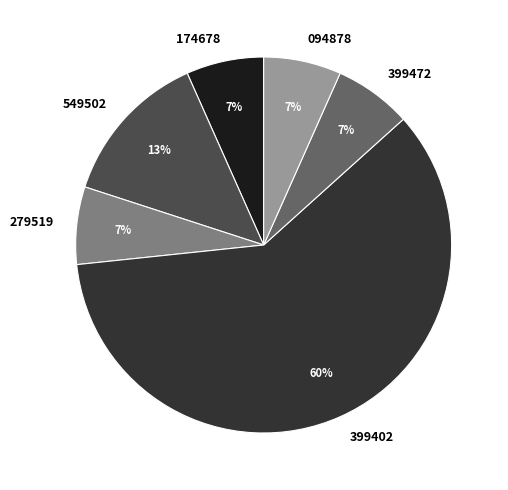

Does any single category account for the majority?

Yes